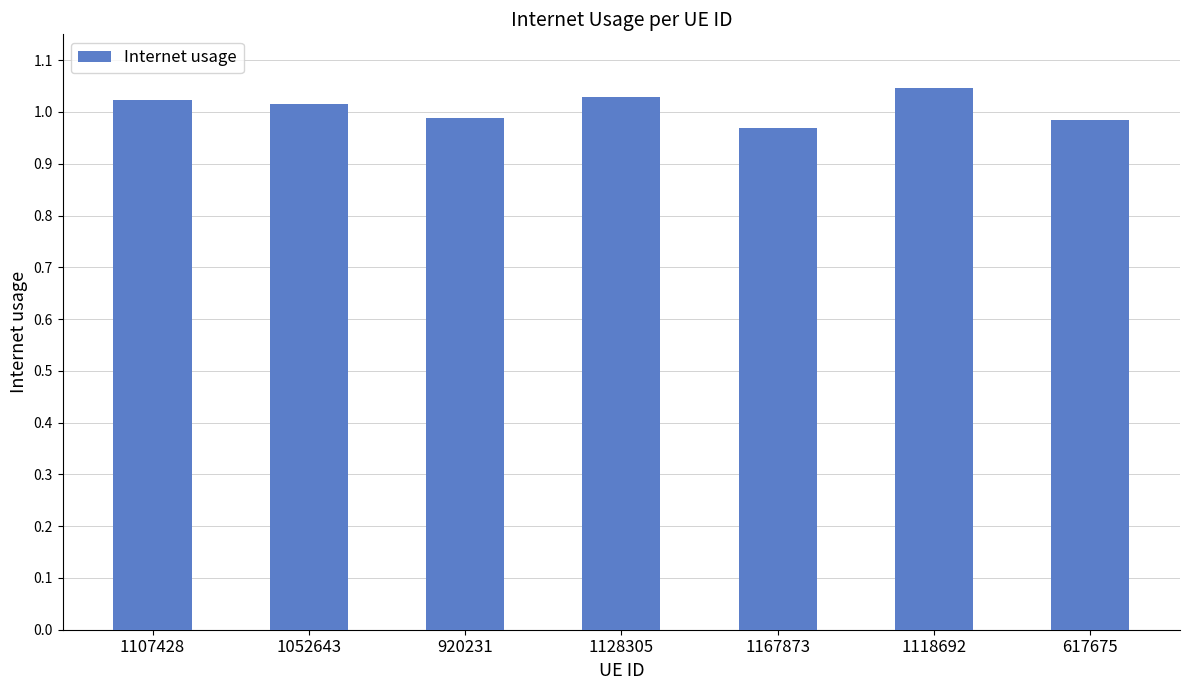

The value at 1118692 is 1.4. True or false?

False